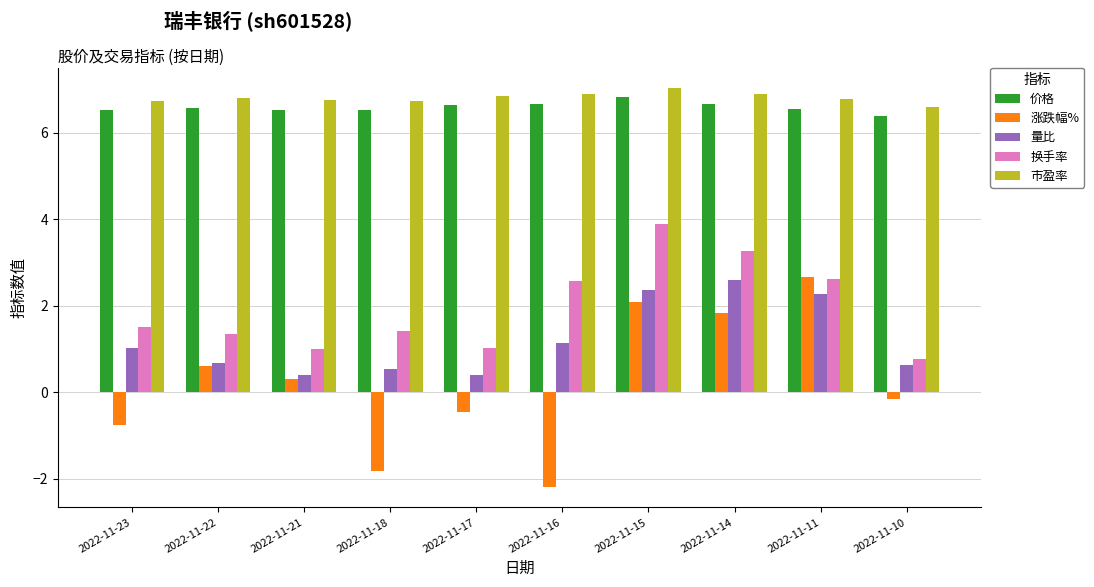

How many distinct data groups are displayed?

5